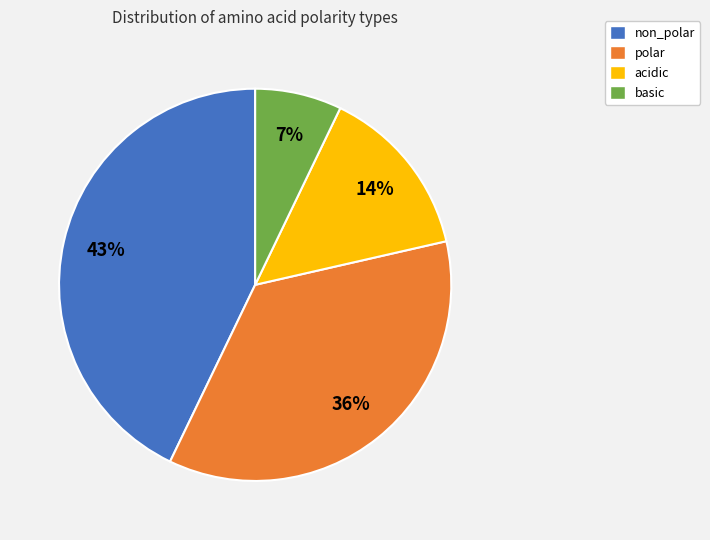

Is there any slice that represents more than half of the pie?

No